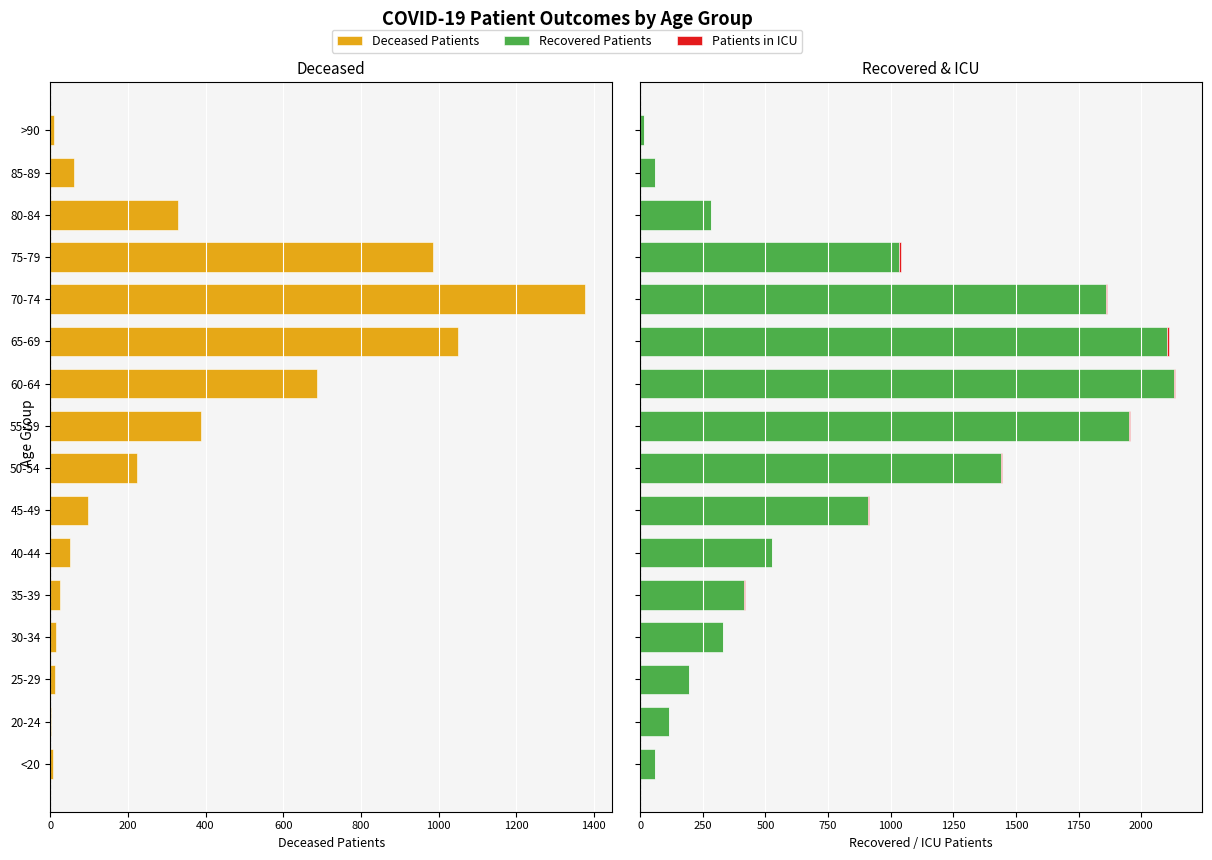

What is the difference between the second highest and second lowest values in the Deceased Patients series?

1044